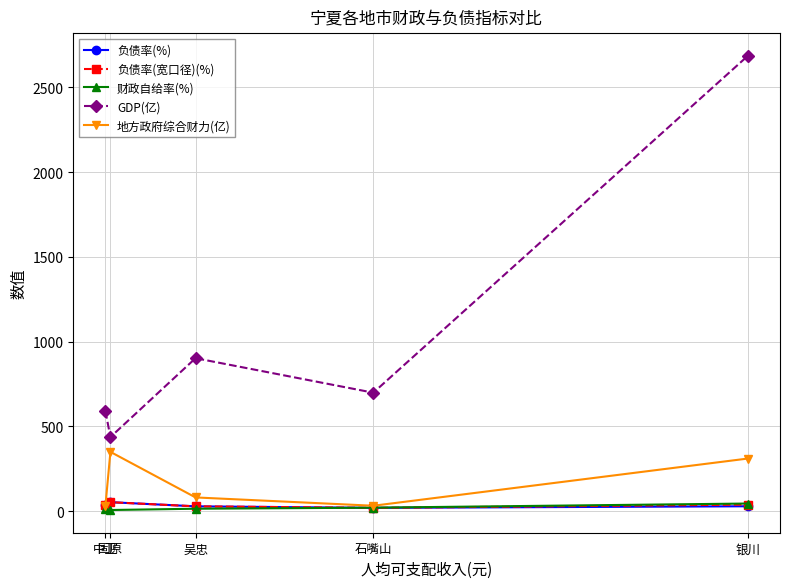

How many lines are shown in the chart?

5